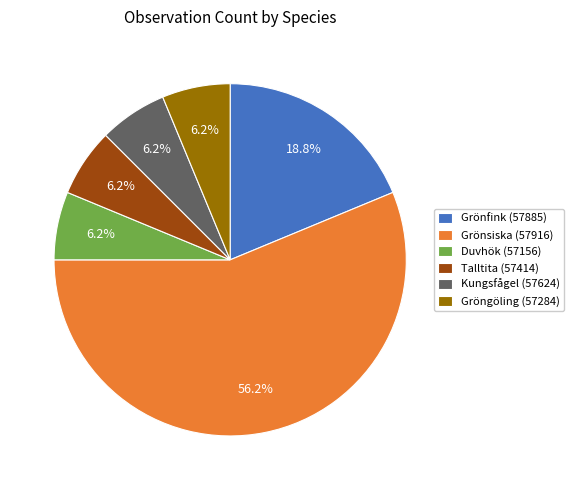

How many segments does this pie chart have?

6